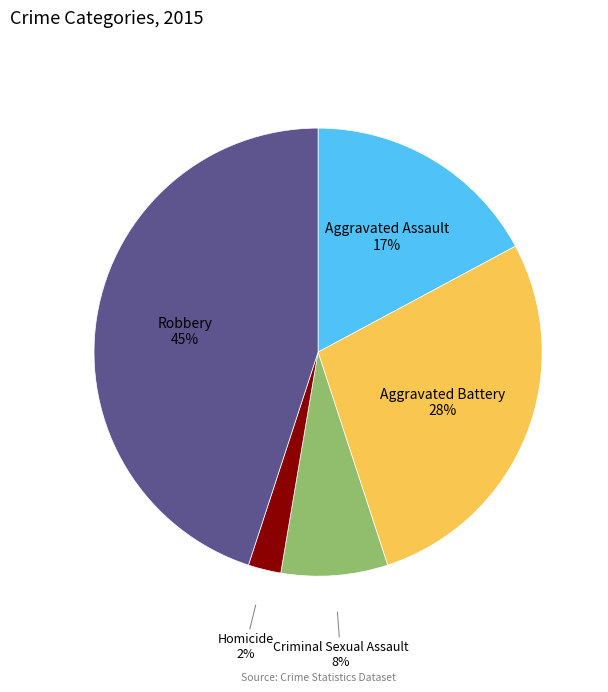

Is there a majority slice in this chart?

No